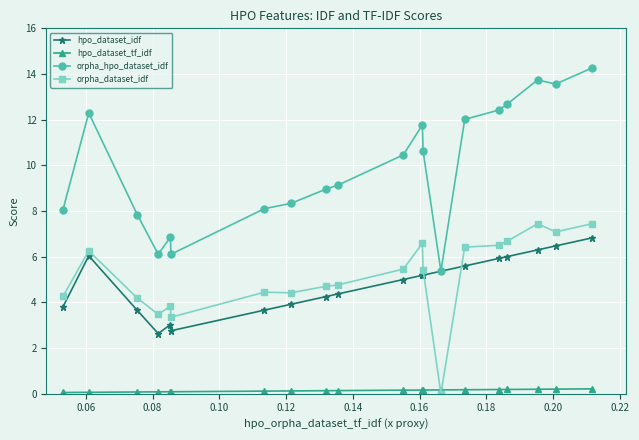

What is the value of the hpo_dataset_idf point at the 5th from the left?

3.0